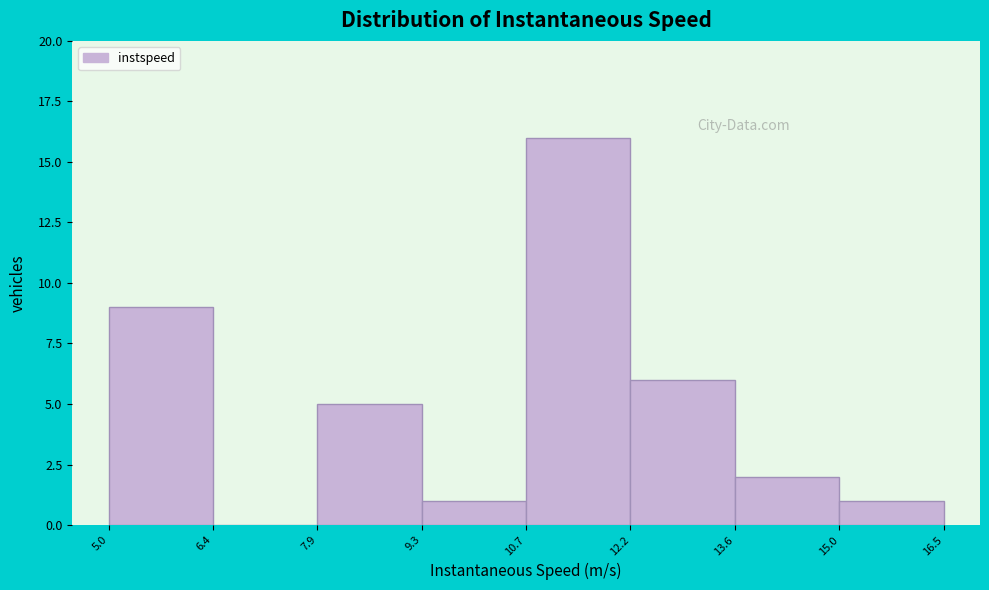

What is the height of the bar covering 5.0 to 6.4 on the x-axis? The values are not printed on the chart, so give them approximately, as read against the axis.

9